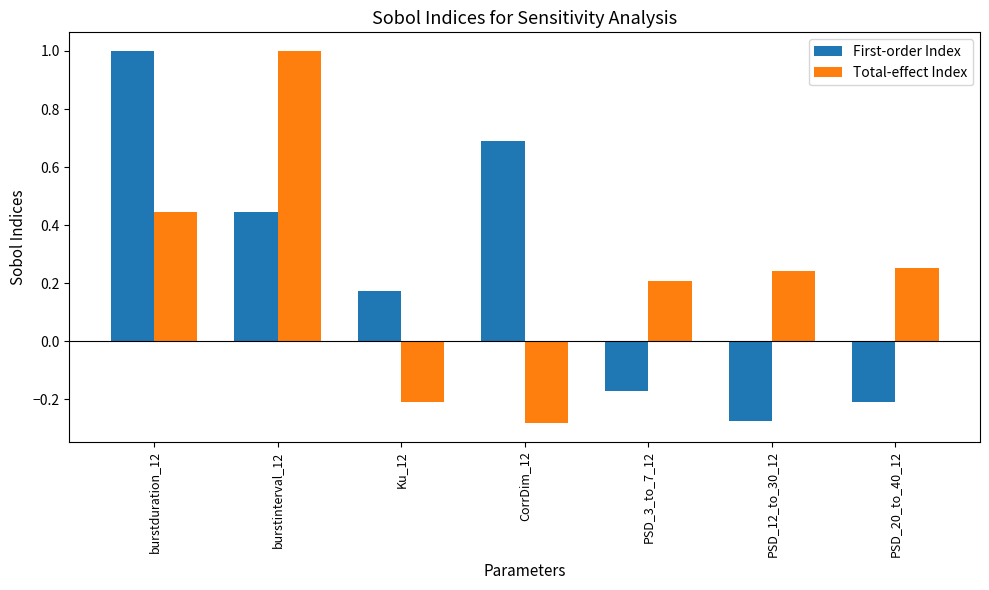

What is the spread (max minus min) of values at burstduration_12?

0.6